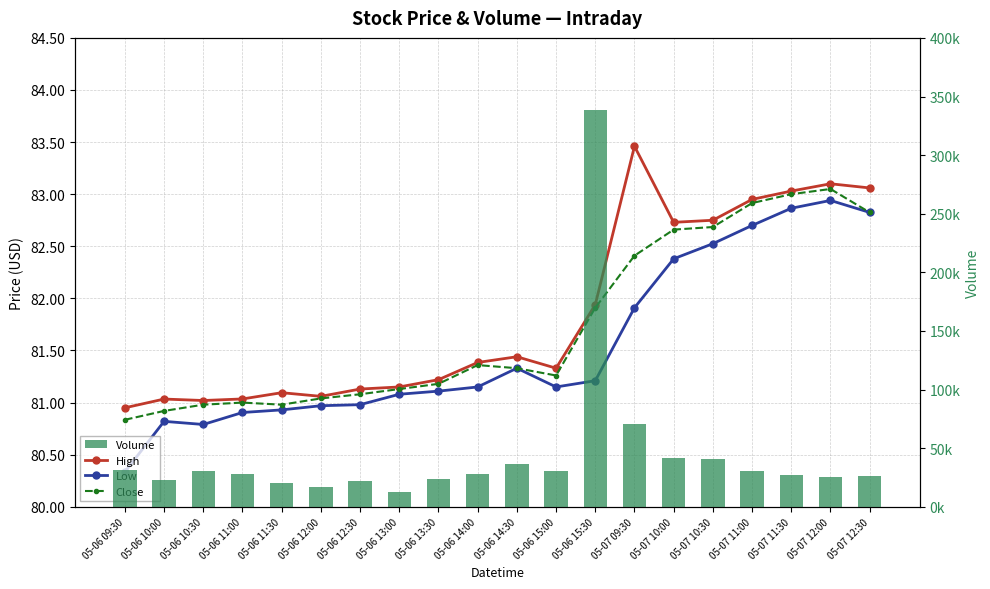

What are all the series names shown in the legend?

High, Low, Close, Volume